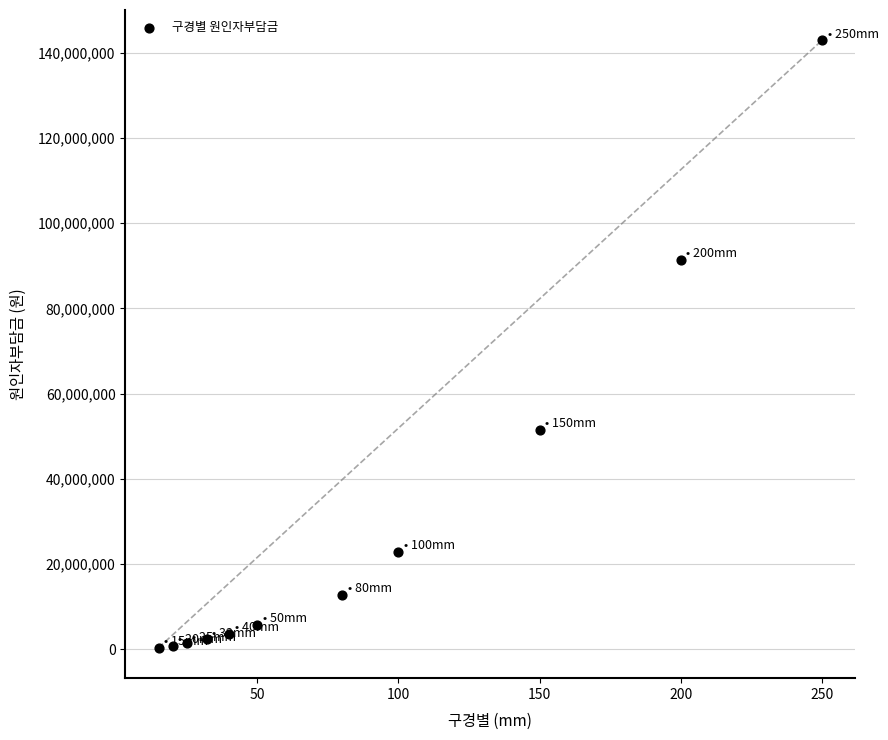

What is the range of X values (max minus min)?

235